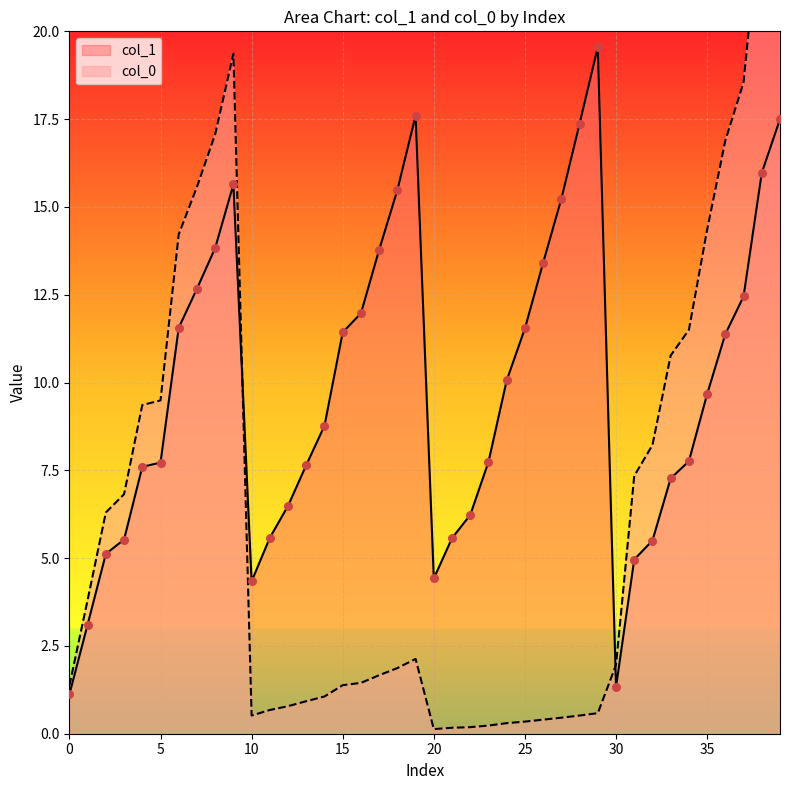

What are all the series names shown in the legend?

col_1, col_0